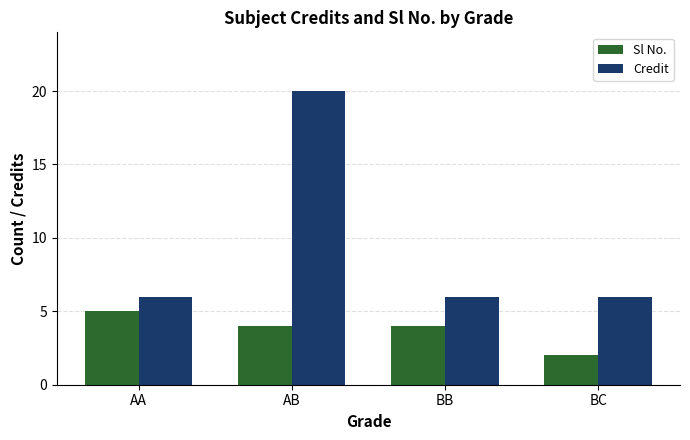

What is the total value across all series at AA?

11